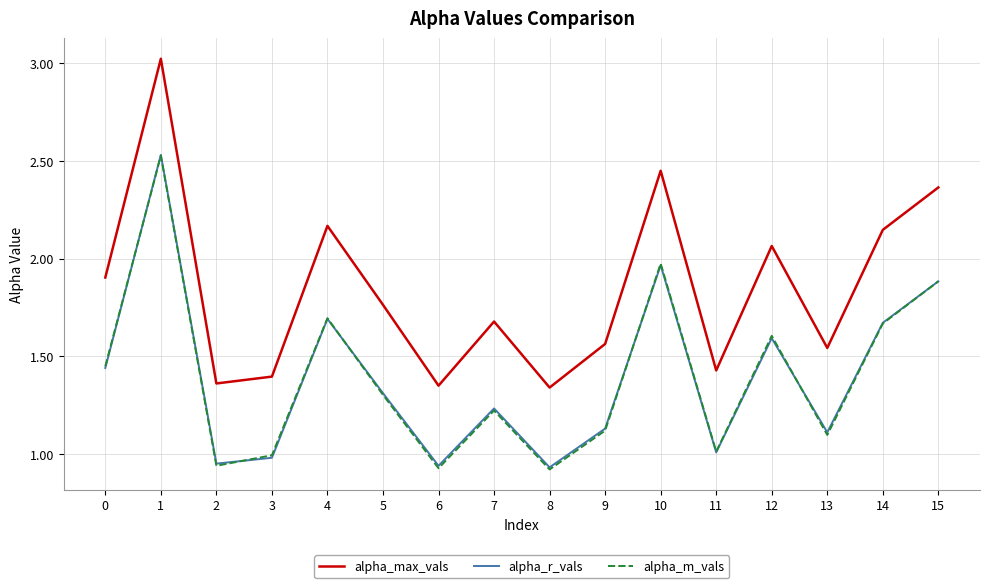

What is the maximum value shown in the chart?

3.0